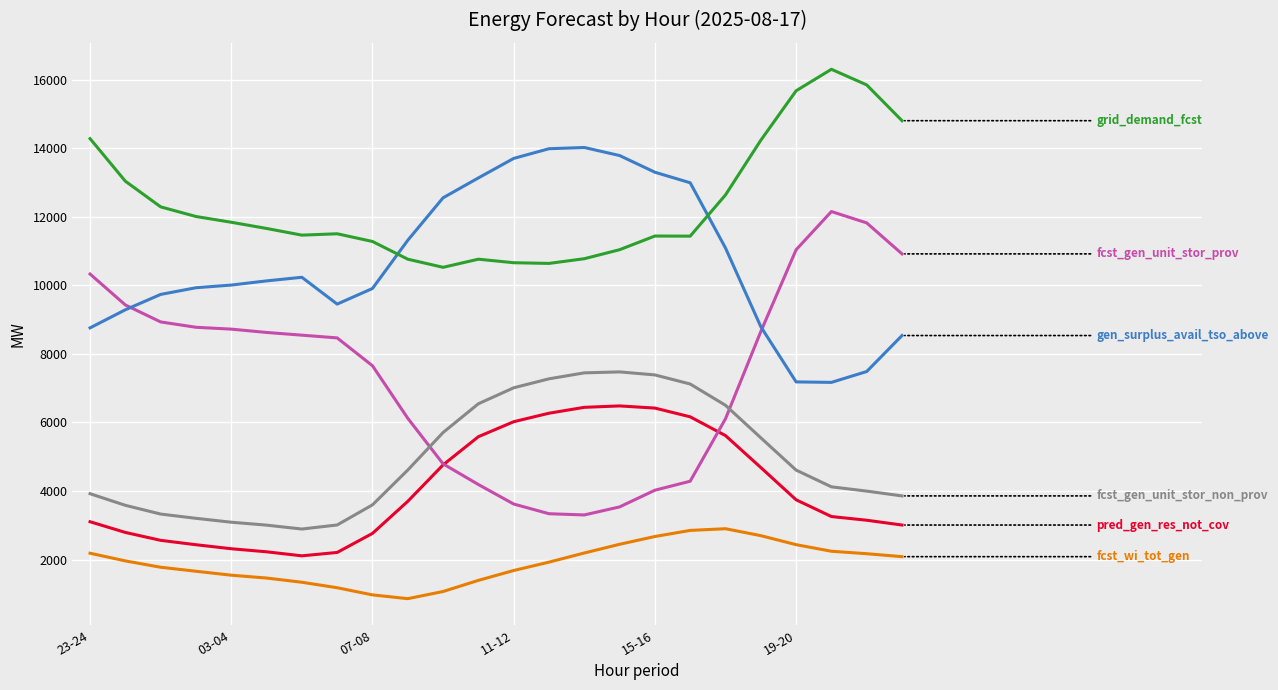

What is the maximum value shown in the chart?

16307